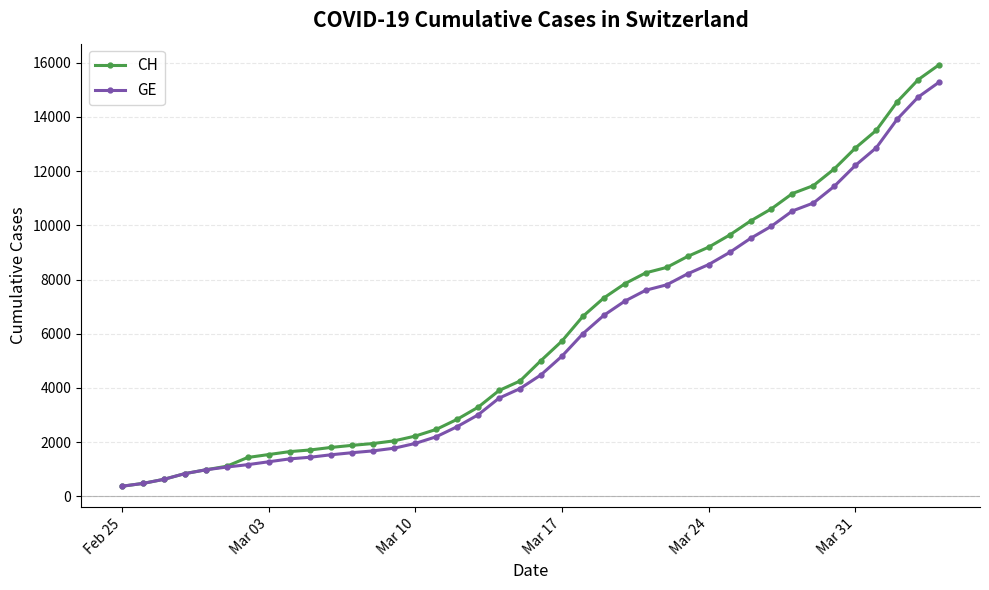

What is the maximum value shown in the chart?

15926